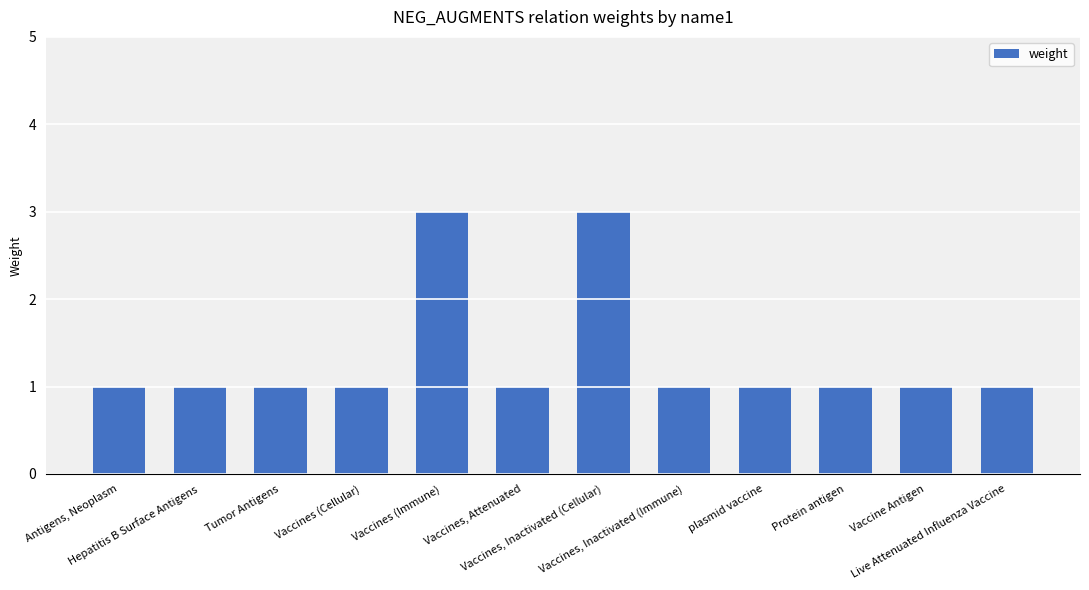

What is the value of the 9th bar from the left?

1